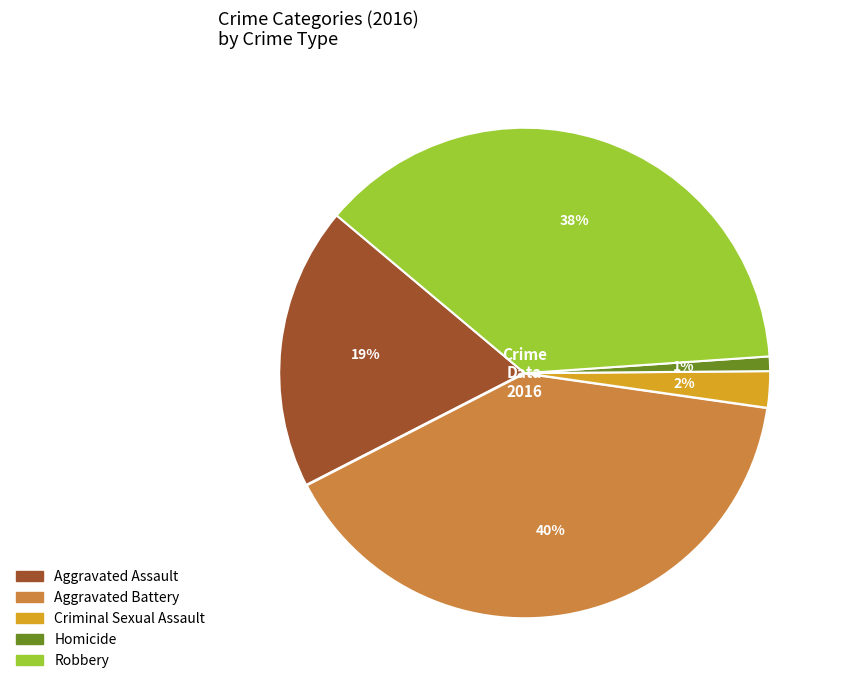

To the nearest percent, what is the difference between the largest and smallest slice percentages?

39%